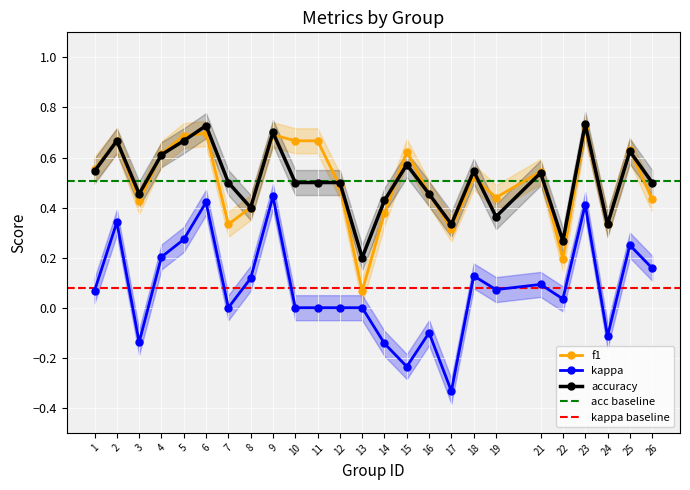

True or false: accuracy and kappa cross at least once.

False